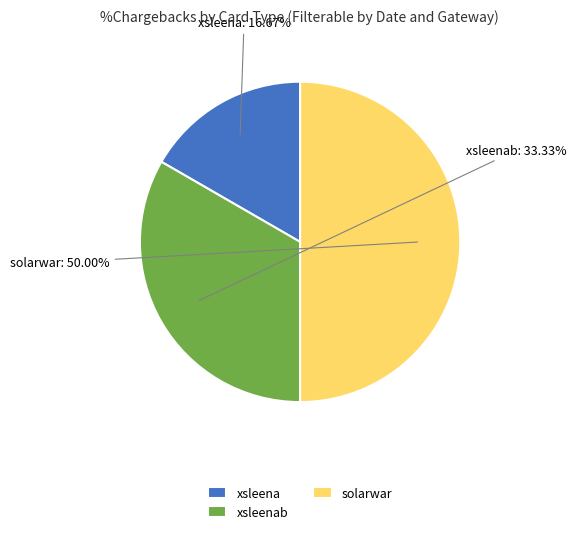

True or false: xsleena accounts for 17% of the total.

True